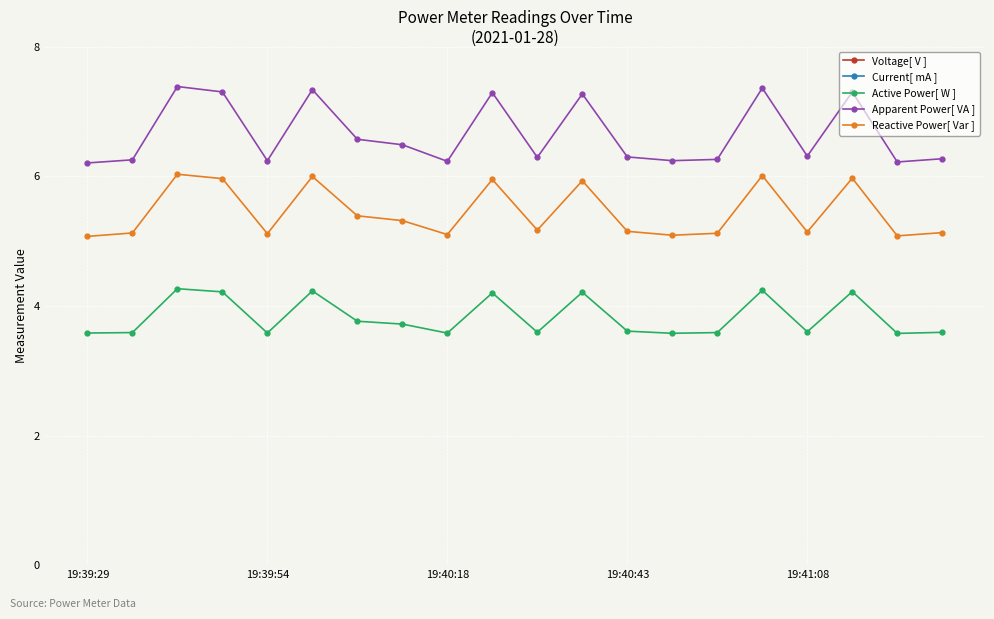

Reading left to right, extract all data points from this chart.

Voltage[ V ]: 216.5	216.3	216.1	216.0	216.2	216.0	216.2	215.5	215.7	216.1	215.8	215.9	216.2	216.0	215.6	215.8	216.1	216.3	215.9	216.0
Current[ mA ]: 28.7	28.9	34.2	33.8	28.9	34.0	30.4	30.1	28.8	33.5	29.1	33.7	29.2	28.9	29.0	34.1	29.3	33.8	28.7	29.1
Active Power[ W ]: 3.6	3.6	4.3	4.2	3.6	4.2	3.8	3.7	3.6	4.2	3.6	4.2	3.6	3.6	3.6	4.2	3.6	4.2	3.6	3.6
Apparent Power[ VA ]: 6.2	6.3	7.4	7.3	6.2	7.3	6.6	6.5	6.2	7.3	6.3	7.3	6.3	6.2	6.3	7.4	6.3	7.3	6.2	6.3
Reactive Power[ Var ]: 5.1	5.1	6.0	6.0	5.1	6.0	5.4	5.3	5.1	6.0	5.2	5.9	5.2	5.1	5.1	6.0	5.1	6.0	5.1	5.1